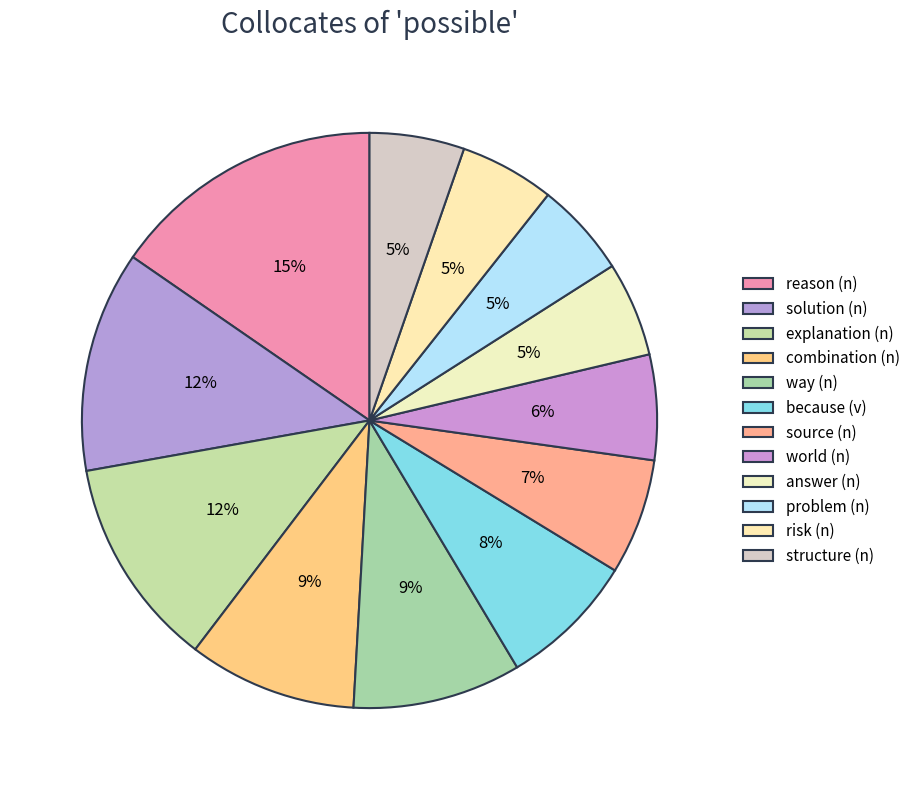

What percentage is the world (n) slice, to the nearest percent?

6%